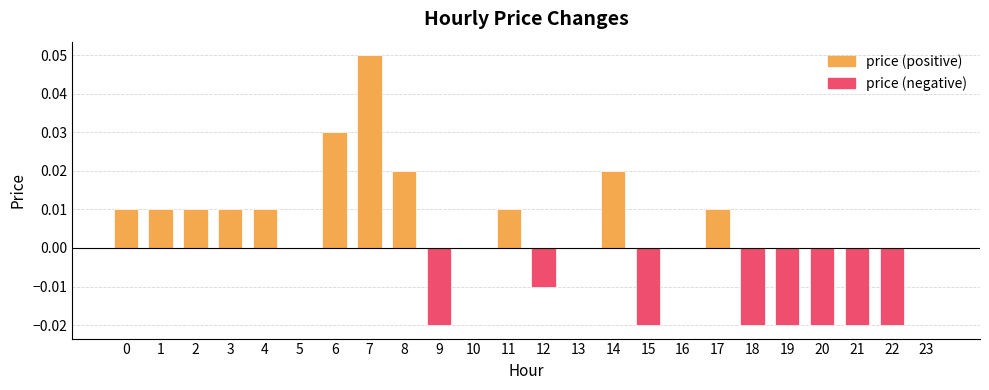

Which label corresponds to the smallest value in the chart?

9